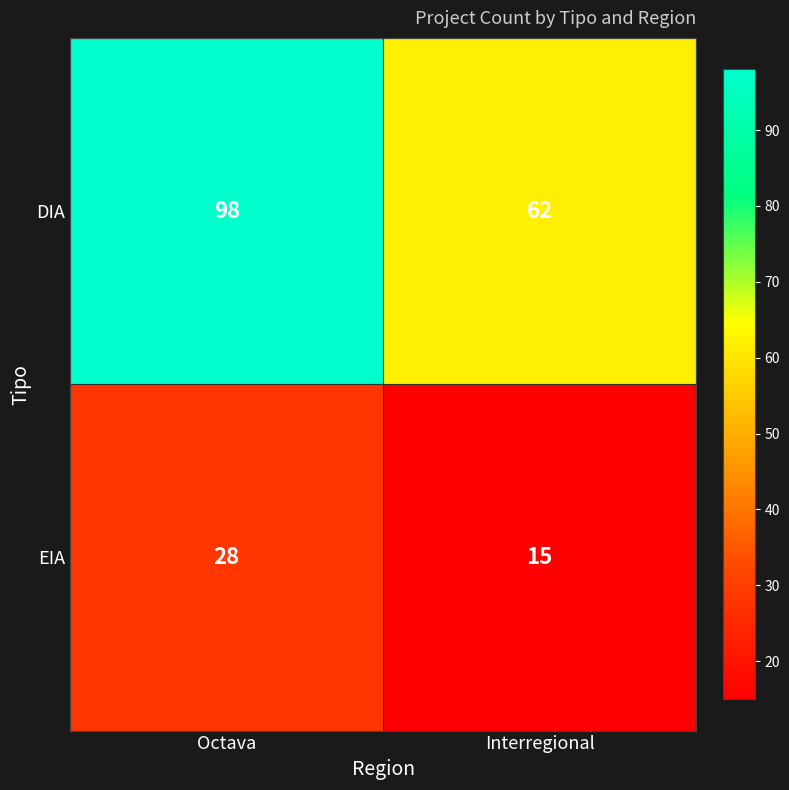

What is the sum of the EIA values at Octava and Interregional?

43